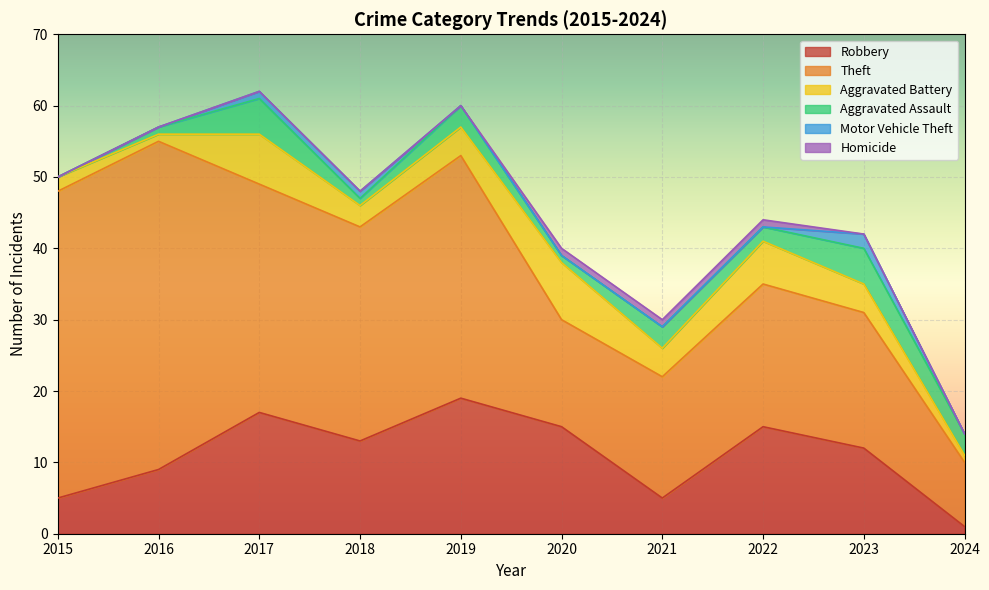

What is the sum of the Motor Vehicle Theft values at 2019 and 2018?

1